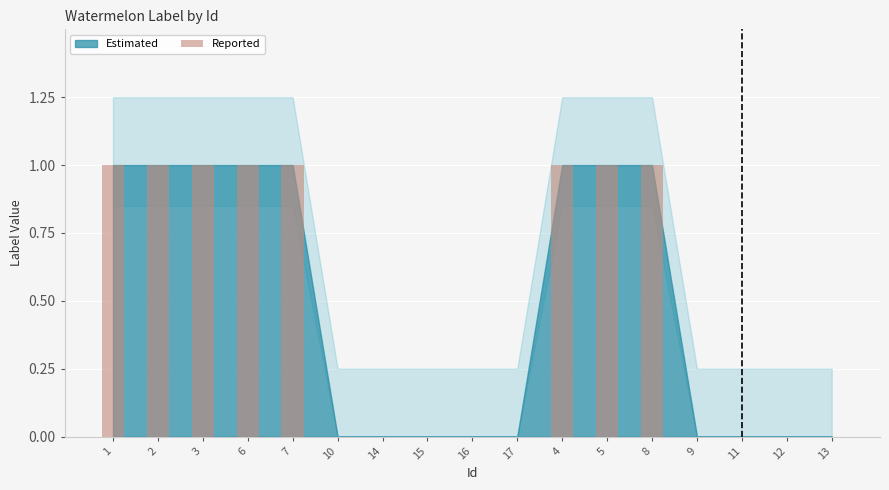

Reading left to right, list all the values displayed in this chart.

1=1	2=1	3=1	6=1	7=1	10=0	14=0	15=0	16=0	17=0	4=1	5=1	8=1	9=0	11=0	12=0	13=0